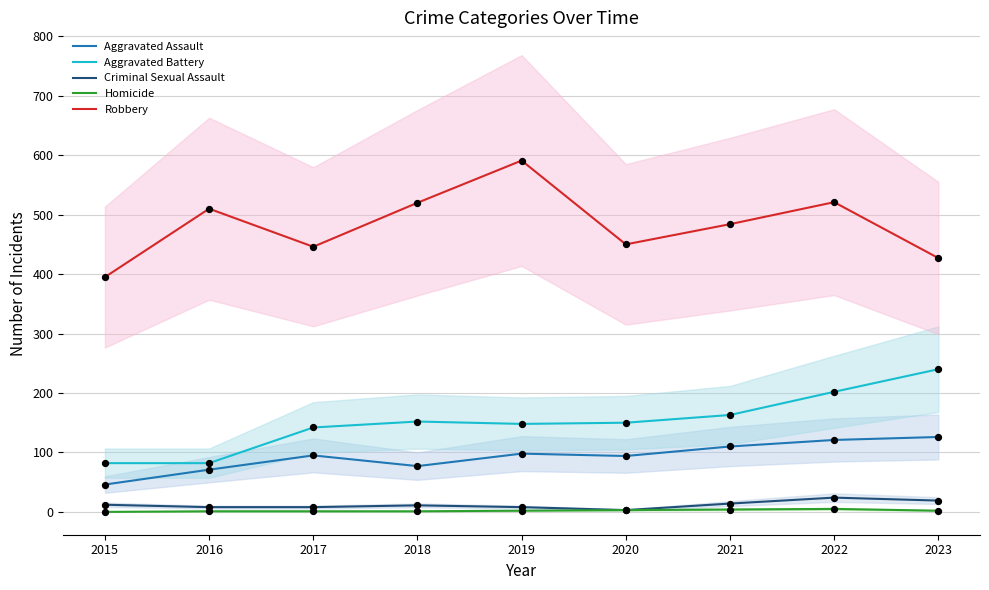

At how many categories does at least one series exceed 94?

9